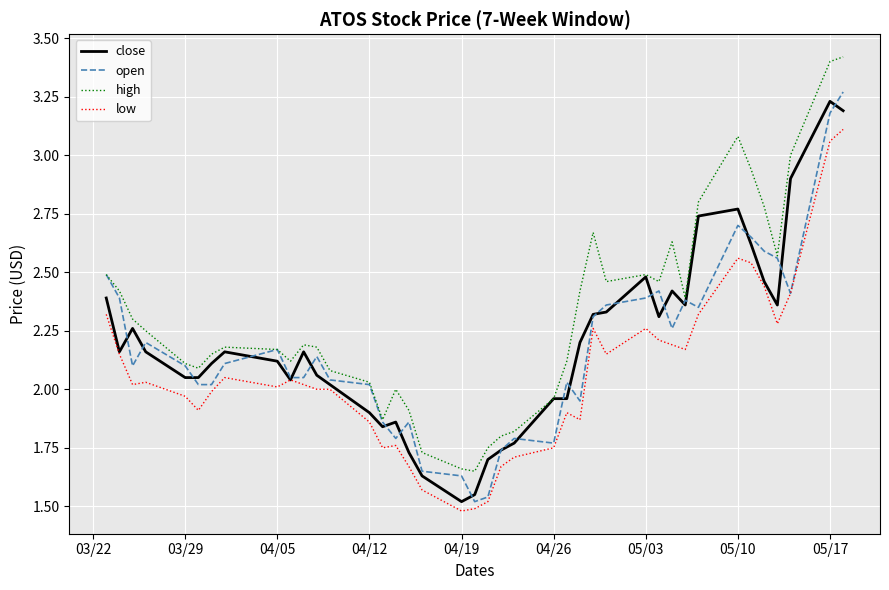

What is the maximum value shown in the chart?

3.4